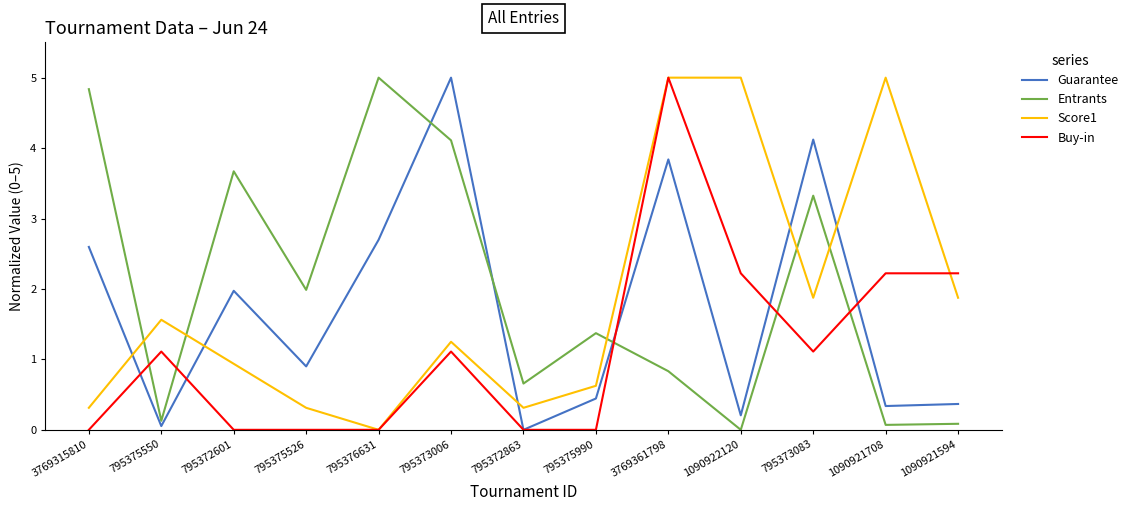

At which category is the sum across all series the highest?

3769361798